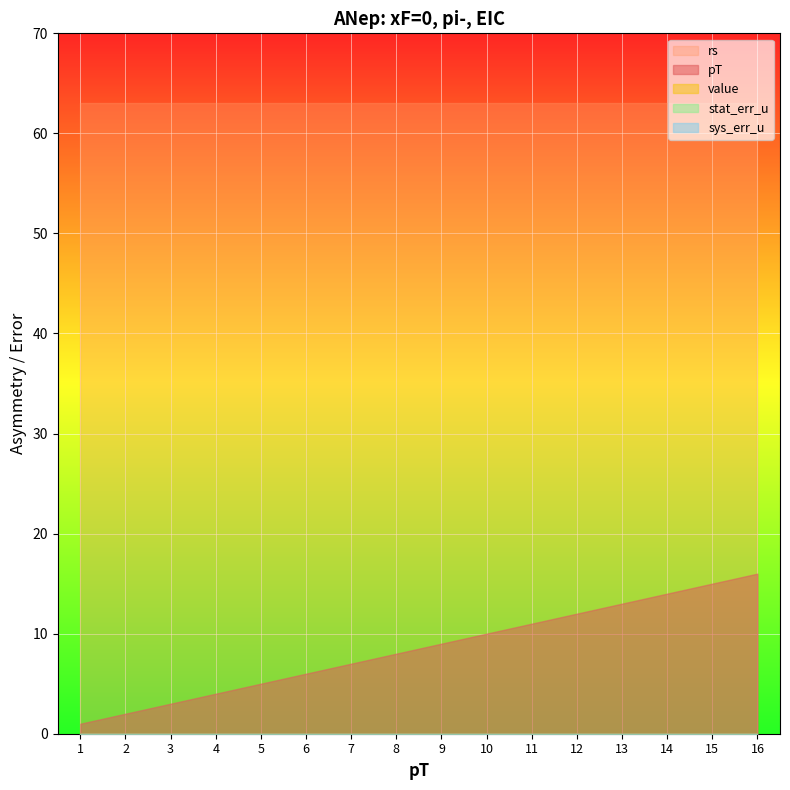

True or false: rs has more than 2 points higher than both neighbors.

False